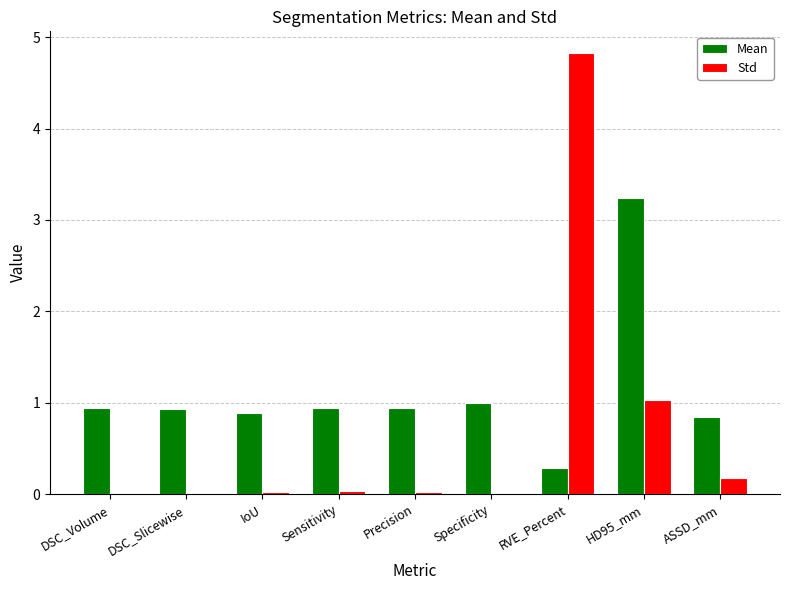

The value of Std at Sensitivity is 0.0. True or false?

True